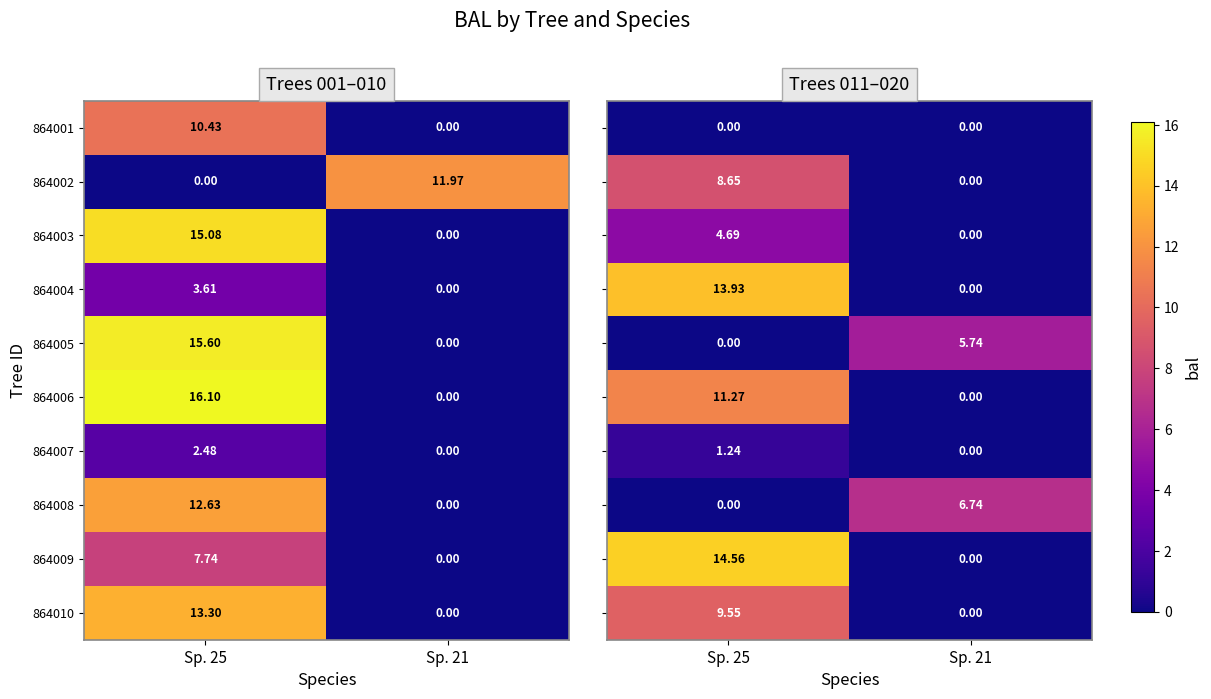

Is the value of 864007 at Sp. 25 greater than the value of 864010 at Sp. 21?

Yes